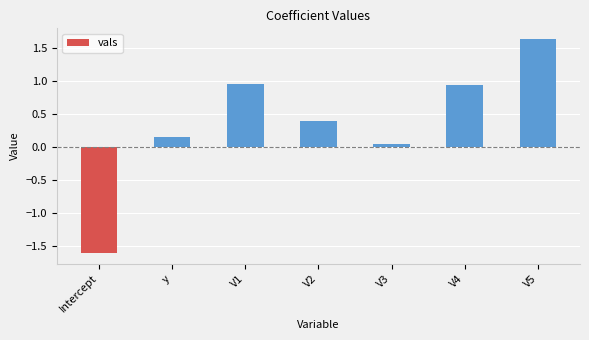

Which has a higher value, V4 or V3?

V4